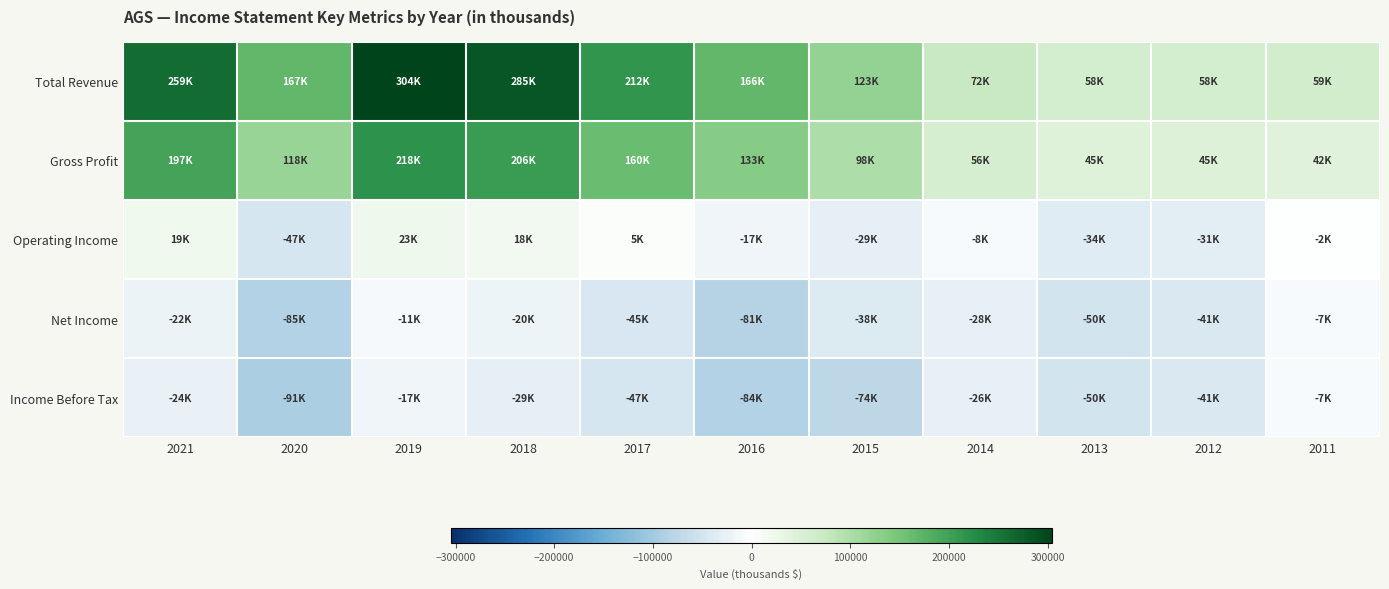

Rank the series at 2016 from highest to lowest value.

Total Revenue, Gross Profit, Operating Income, Net Income, Income Before Tax